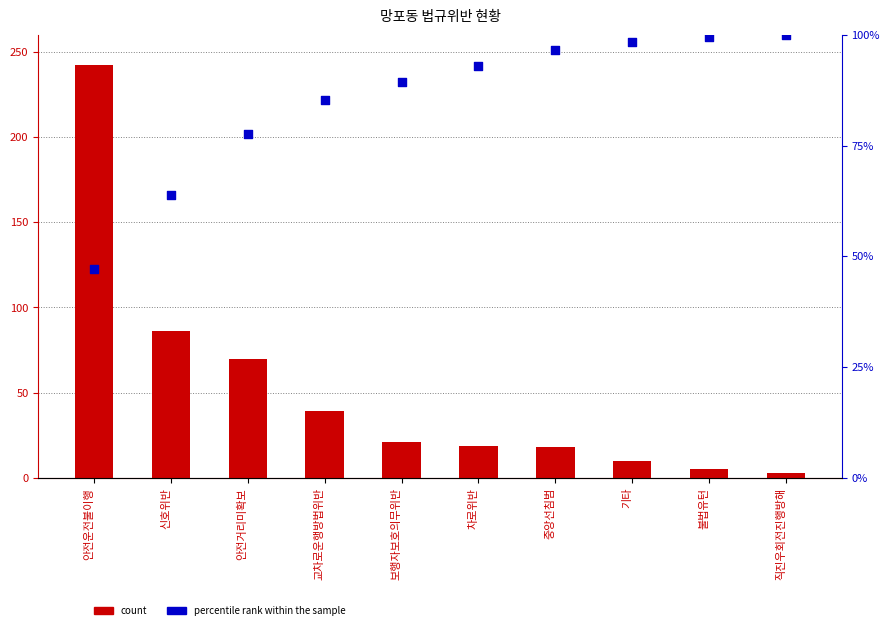

Is the value of percentile rank within the sample at 기타 greater than the value of count at 안전거리미확보?

Yes